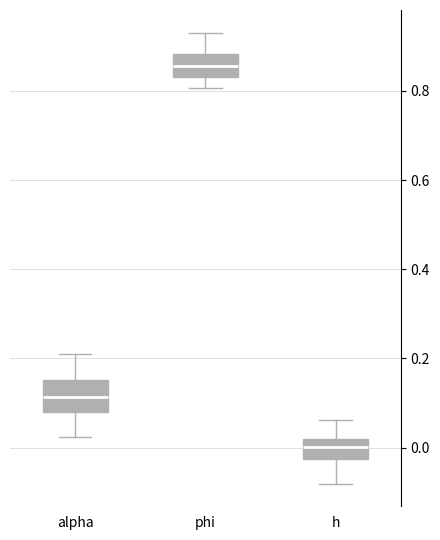

Reading left to right, transcribe this box plot: for each box, give where its median line is, the range the box spans, and where its two whiskers end, as read against the y-axis. The values are not printed on the chart, so give them approximately, as read against the axis.

alpha: median 0.12, box 0.08 to 0.16, whiskers 0.02 to 0.22
phi: median 0.86, box 0.84 to 0.88, whiskers 0.80 to 0.94
h: median 0.00, box -0.02 to 0.02, whiskers -0.08 to 0.06